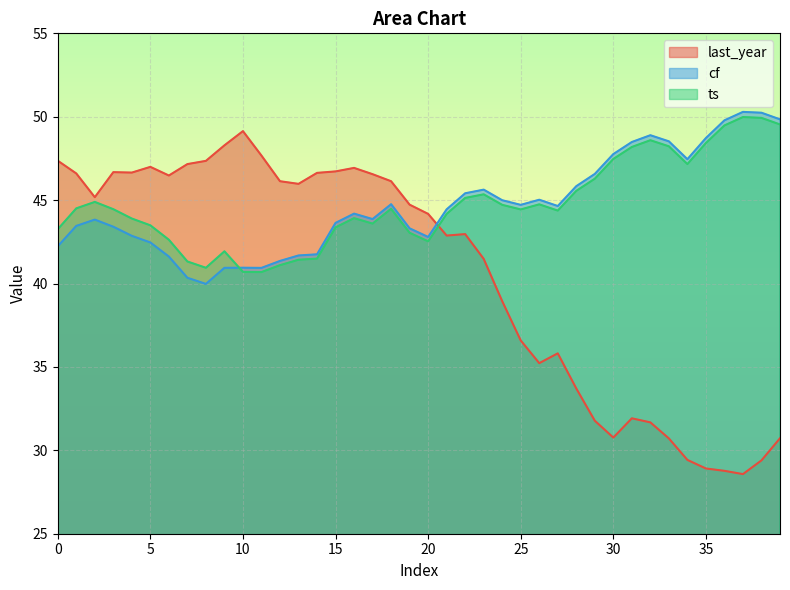

Which series changed the most between 4 and 13?

ts